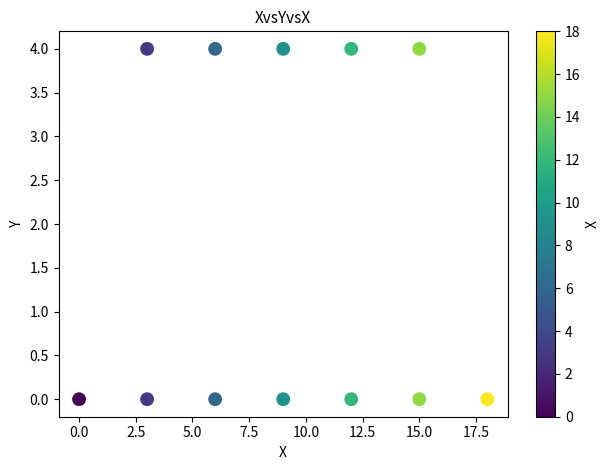

What is the average X value?

9